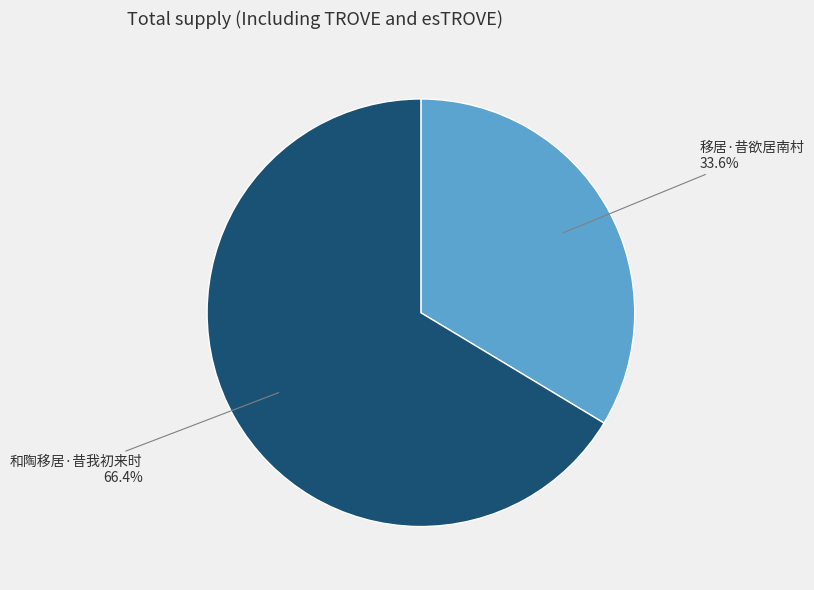

What portion of the pie excludes 移居·昔欲居南村?

66.4%